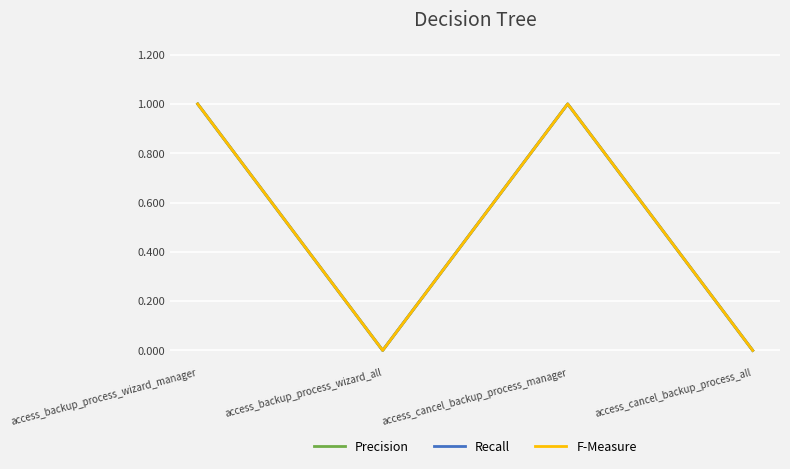

True or false: Recall and Precision intersect in this chart.

False